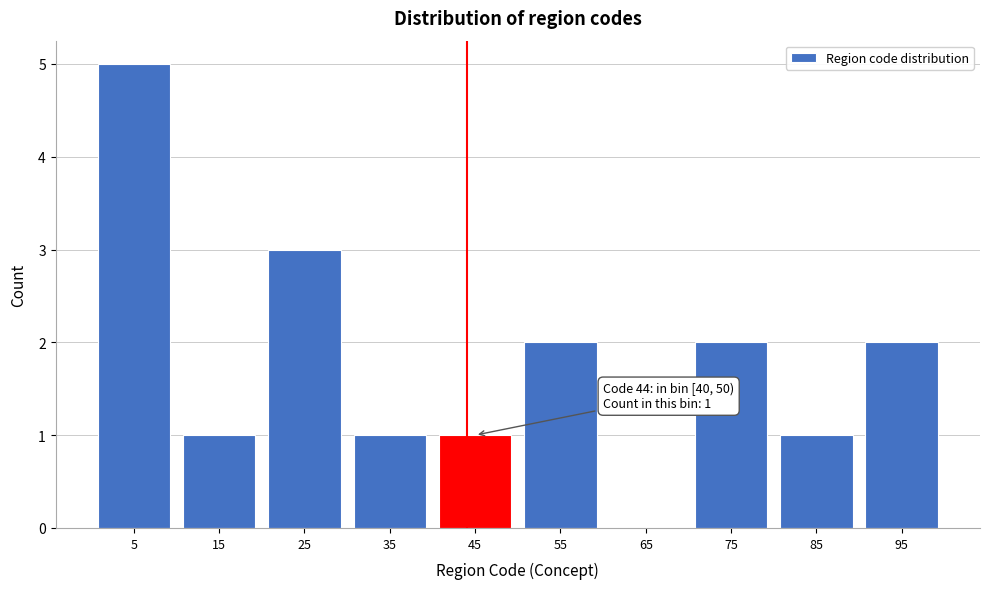

Which range on the x-axis has the tallest bar?

0 to 10